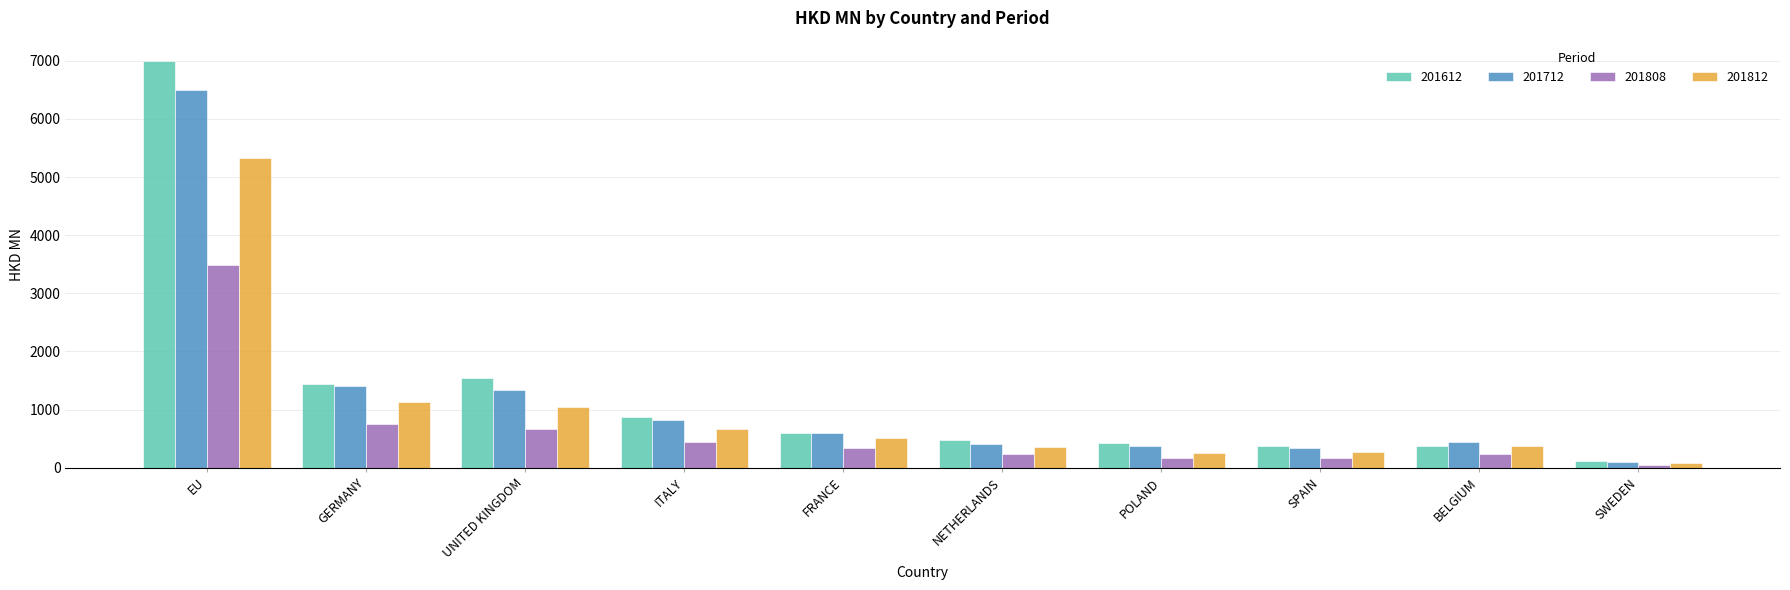

Which series changed the most between EU and POLAND?

201612